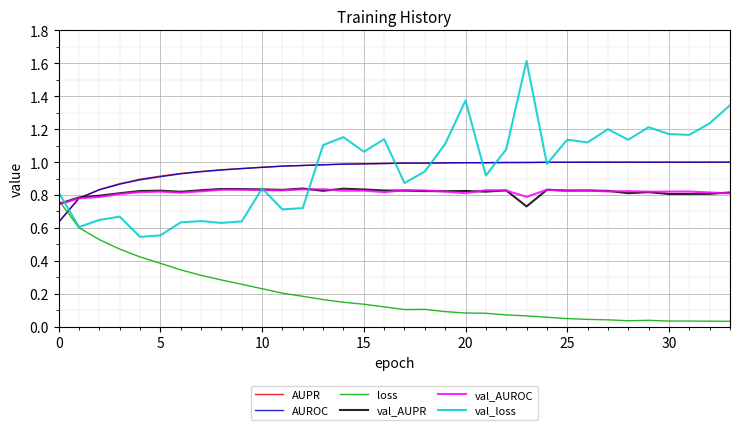

What is the greatest value displayed?

1.6